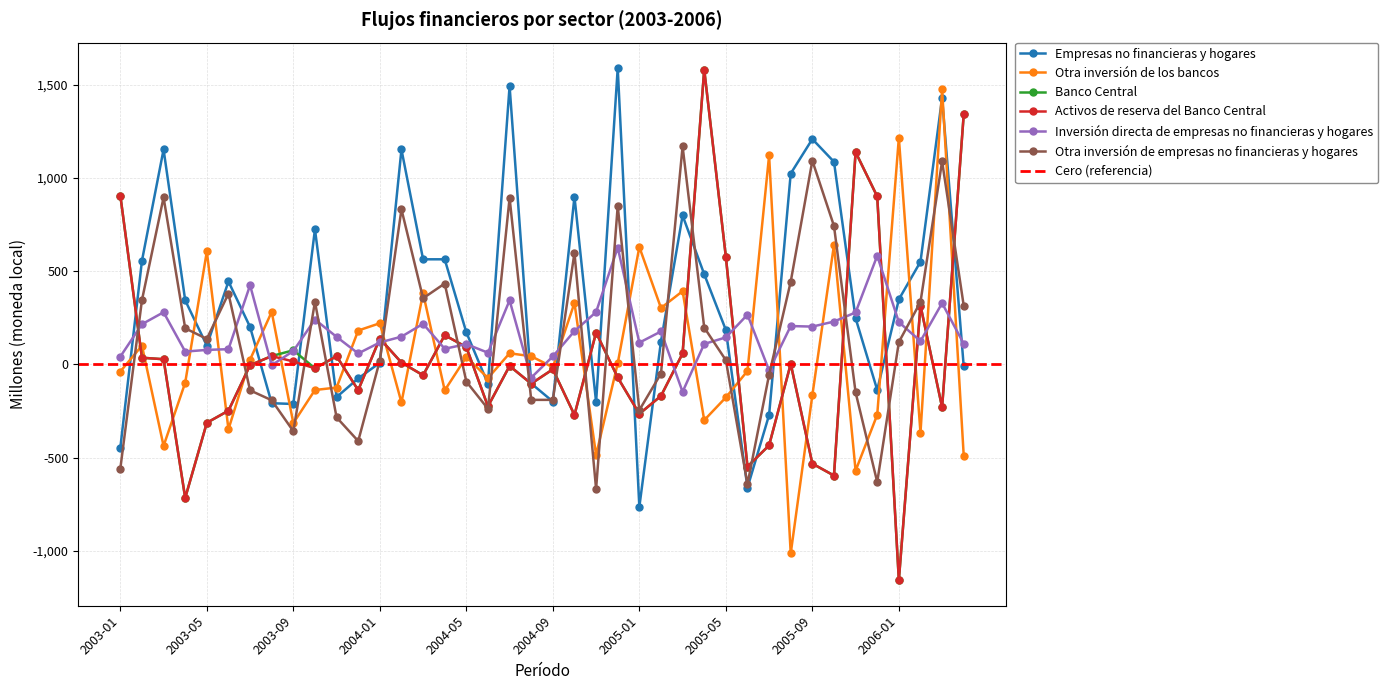

How many data points does each series have?

40